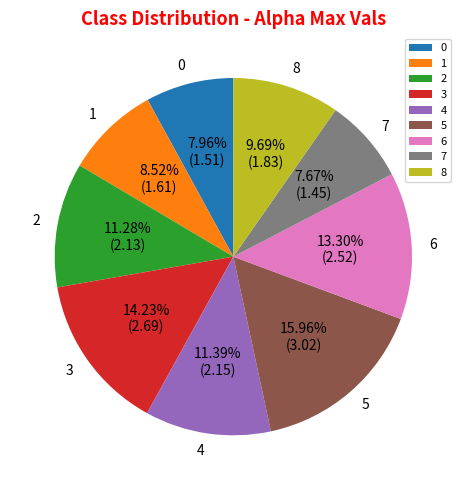

Which slice is the largest?

5